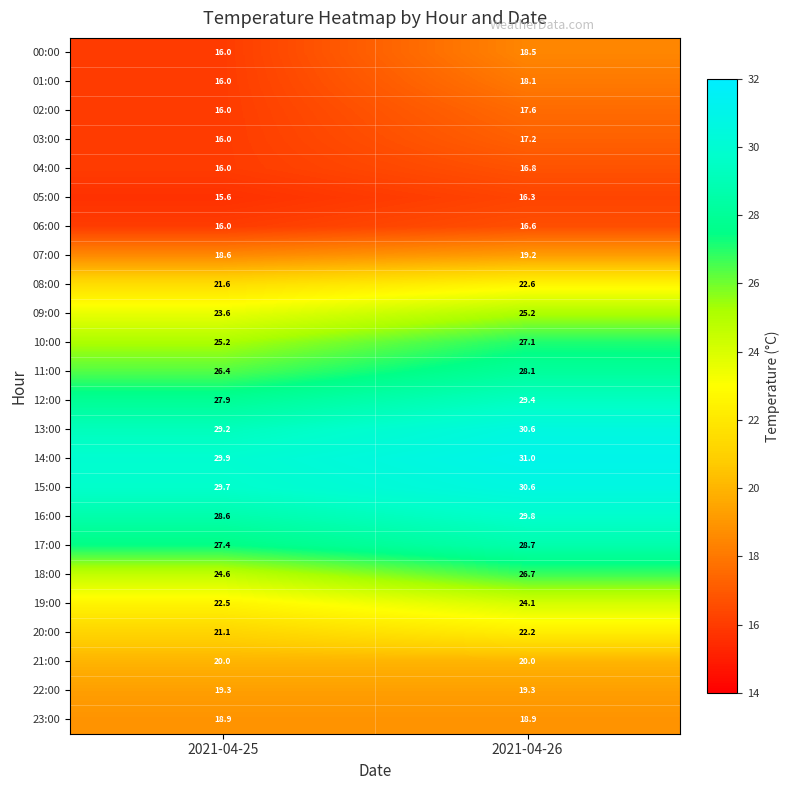

True or false: 06:00 has a value of 21.9 at 2021-04-26.

False